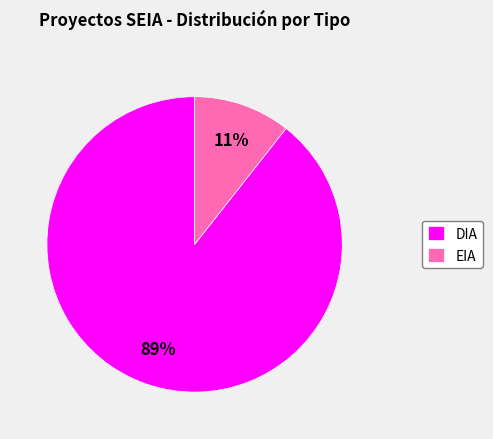

Between EIA and DIA, which is larger?

DIA